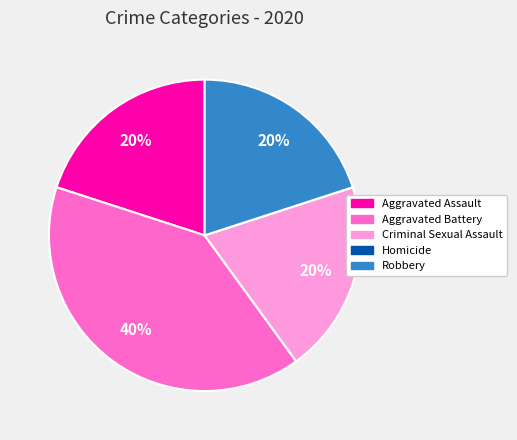

Is there a majority slice in this chart?

No